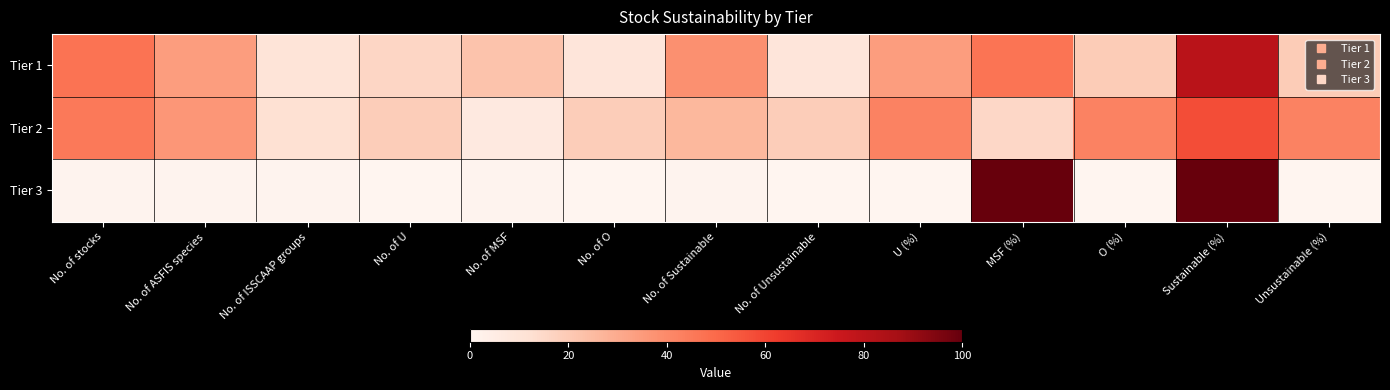

How many data points does each series have?

13